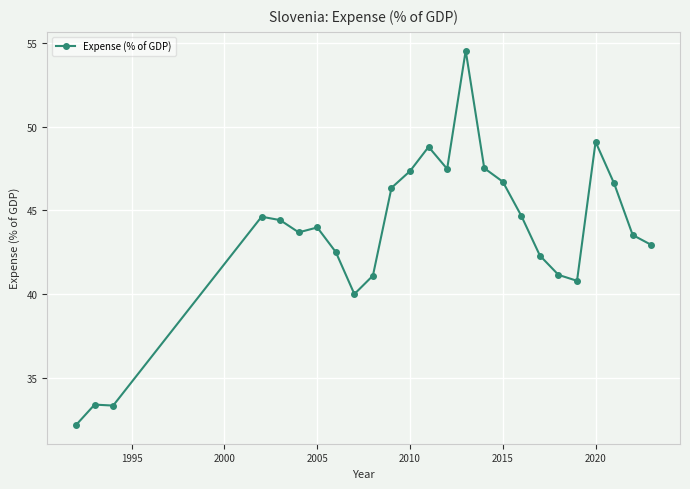

What is the maximum value shown in the chart?

54.6